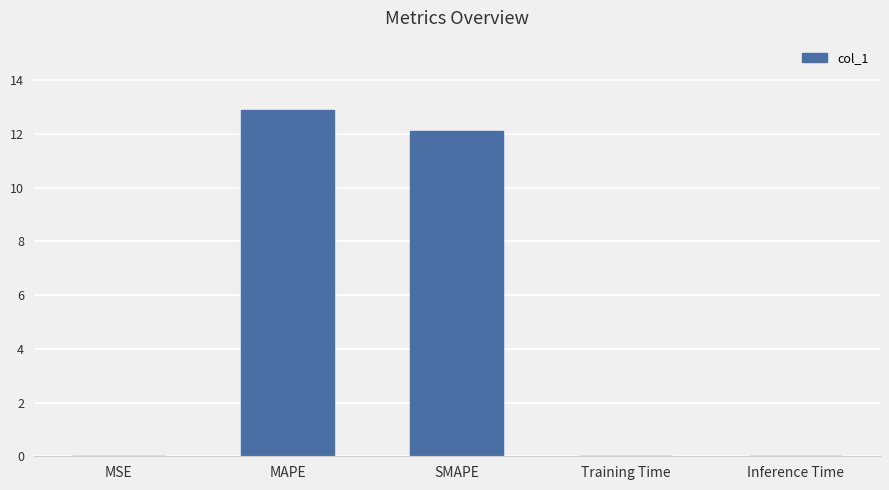

The value at Inference Time is 0.0. True or false?

True